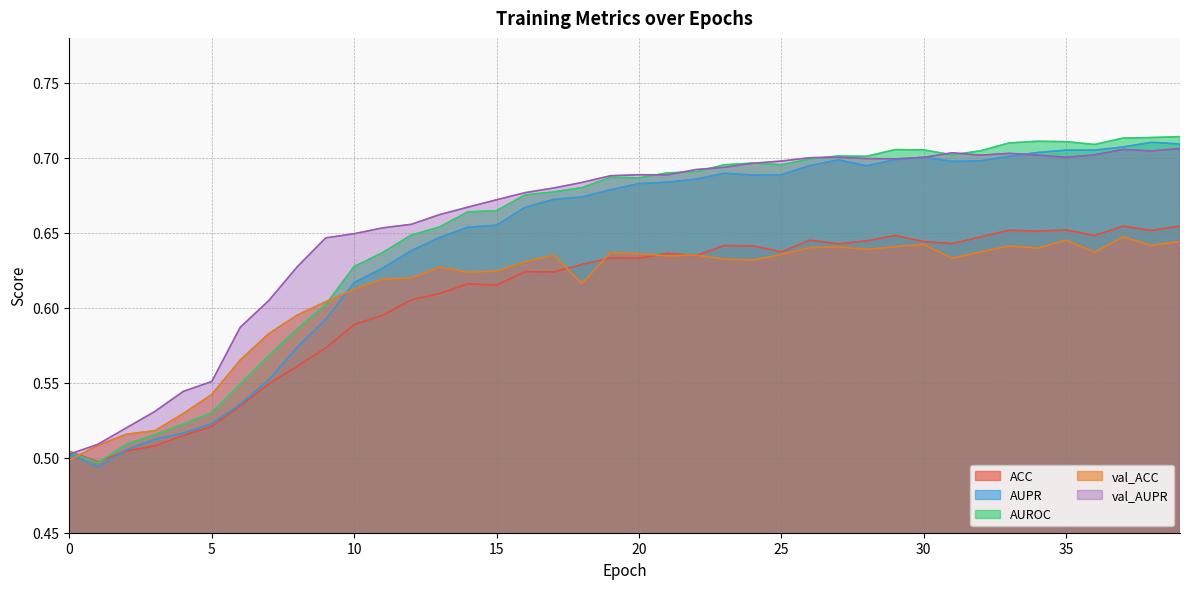

True or false: val_ACC has more than 2 points higher than both neighbors.

True